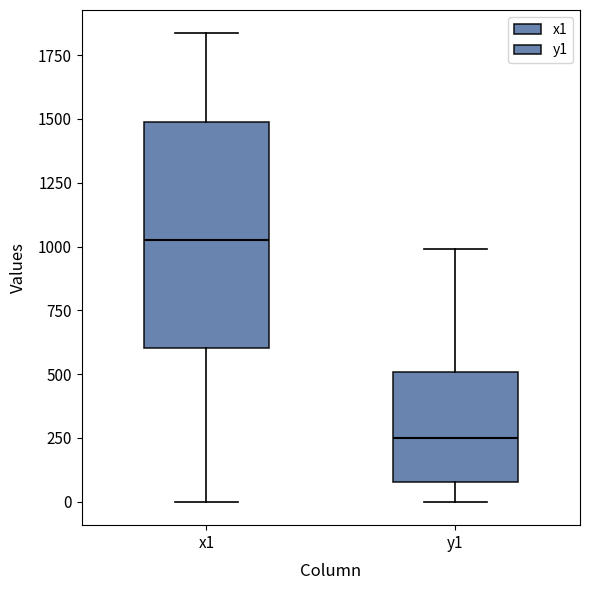

Reading left to right, transcribe this box plot: for each box, give where its median line is, the range the box spans, and where its two whiskers end, as read against the y-axis. The values are not printed on the chart, so give them approximately, as read against the axis.

x1: median 1050, box 600 to 1500, whiskers 0 to 1850
y1: median 250, box 100 to 500, whiskers 0 to 1000